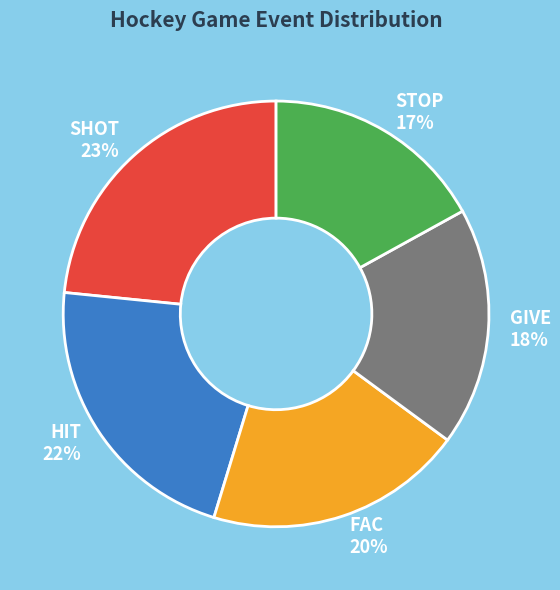

The FAC 20% slice represents 20% of the pie. True or false?

True